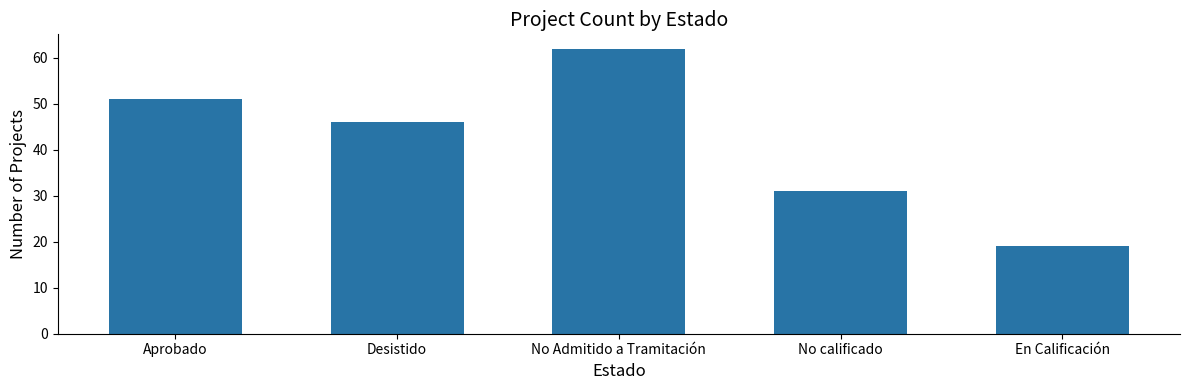

Rank the categories by value from highest to lowest.

No Admitido a Tramitación, Aprobado, Desistido, No calificado, En Calificación